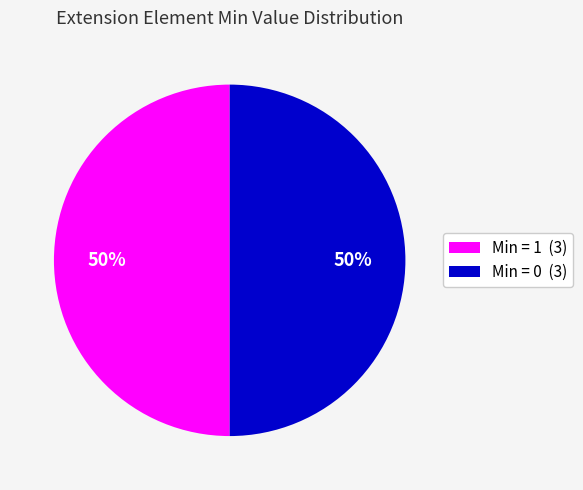

Combined, do Min = 0 (3) and Min = 1 (3) account for over 50%?

Yes